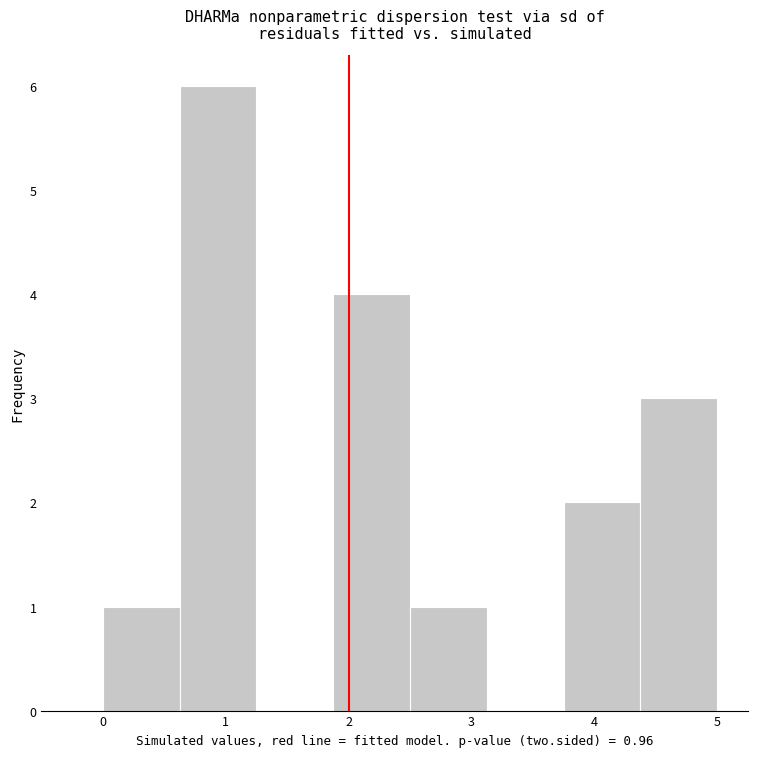

How tall is the bar that spans 4.4 to 5.0 on the x-axis? Neither the bar edges nor the heights are printed on the chart, so give them approximately, as read against the axes.

3